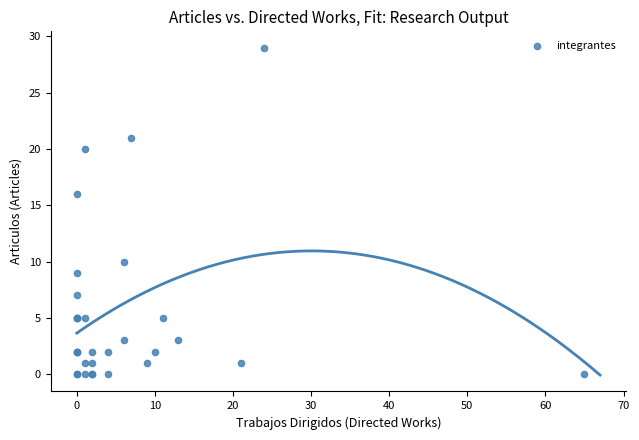

What Y value in the scatter plot is closest to 14?

16